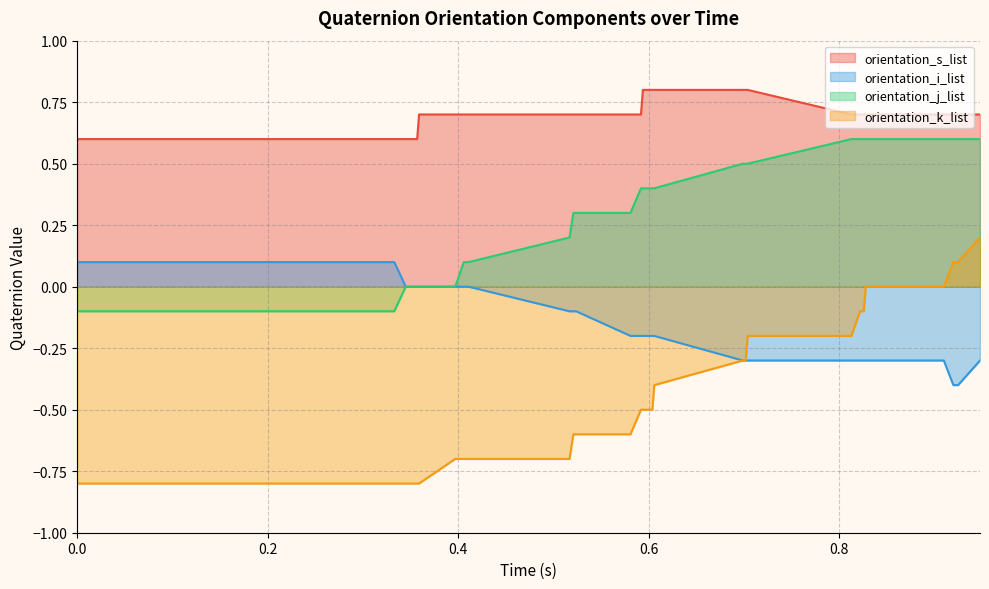

How many orientation_i_list values are between 0 and 1?

20